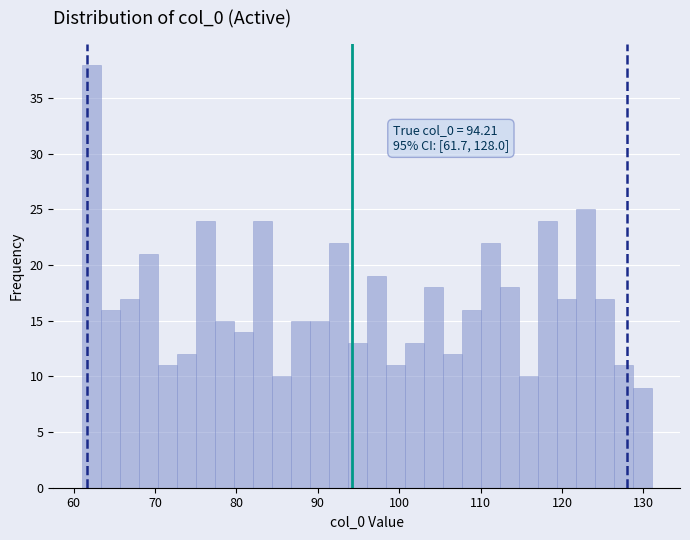

Read against the x-axis, roughly where is the centre of the tallest bar?

62